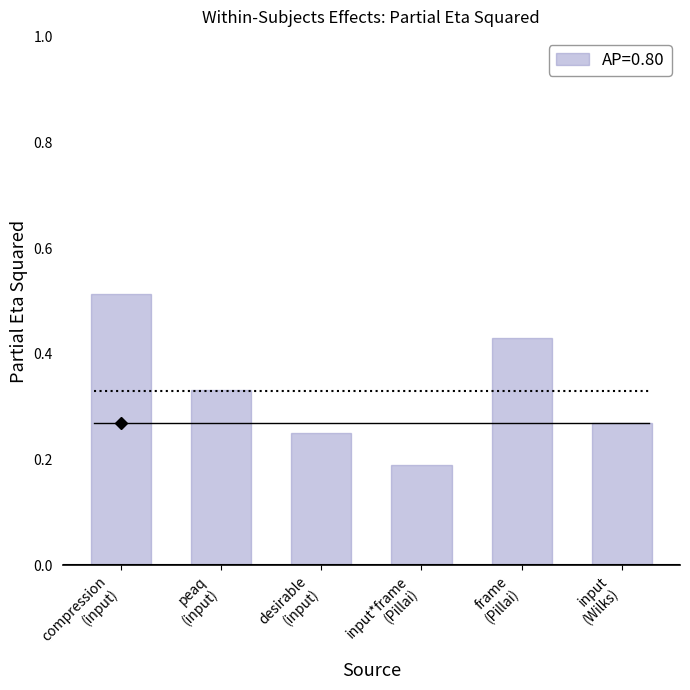

Which category has the highest value across all series?

compression
(input)